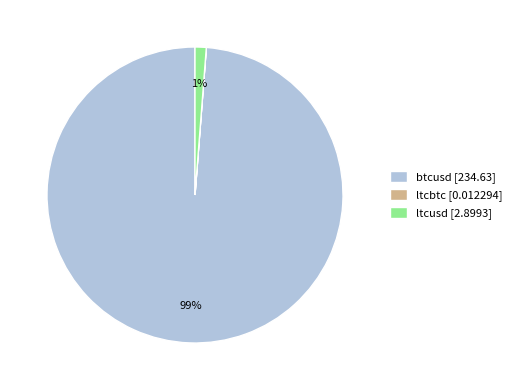

To the nearest percent, what portion does btcusd represent?

99%